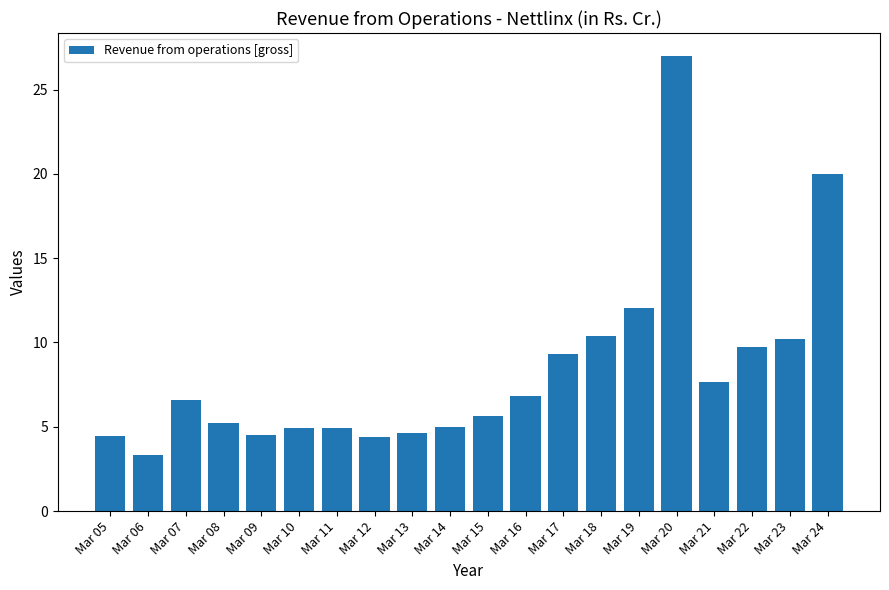

The value at Mar 08 is 5.2. True or false?

True